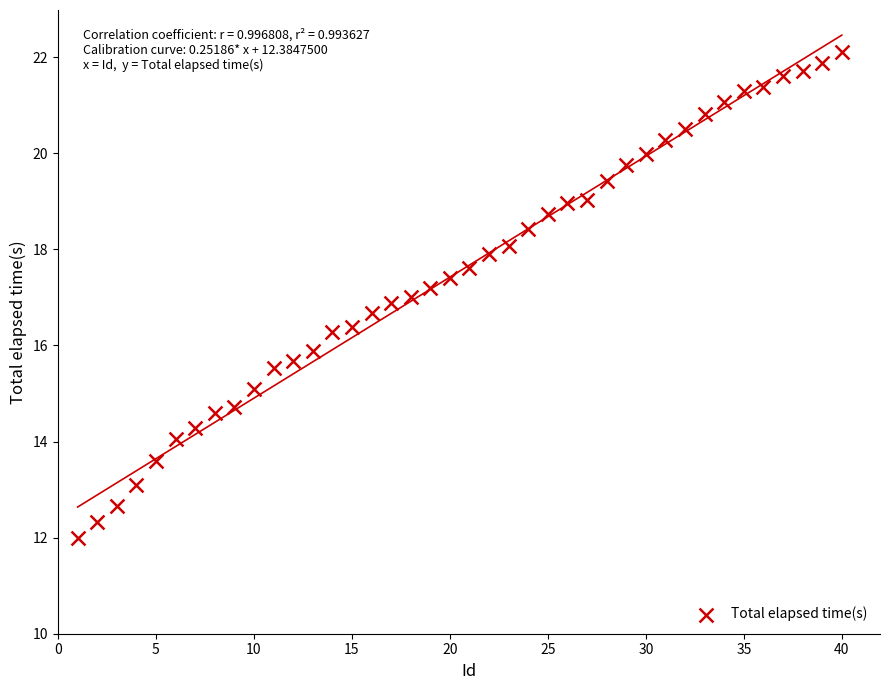

What is the range of Y values (max minus min)?

10.1